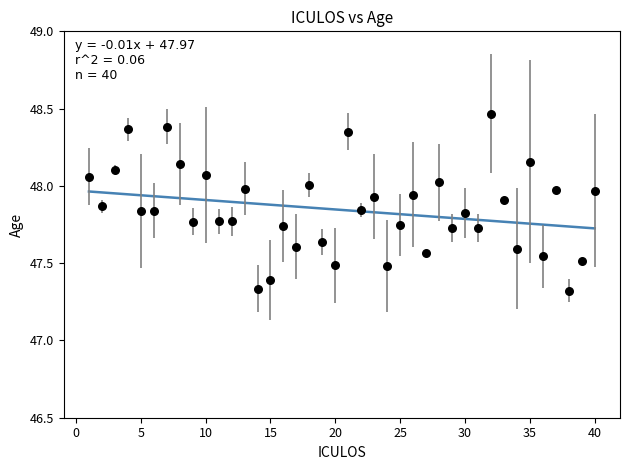

What is the range of Y values (max minus min)?

1.1